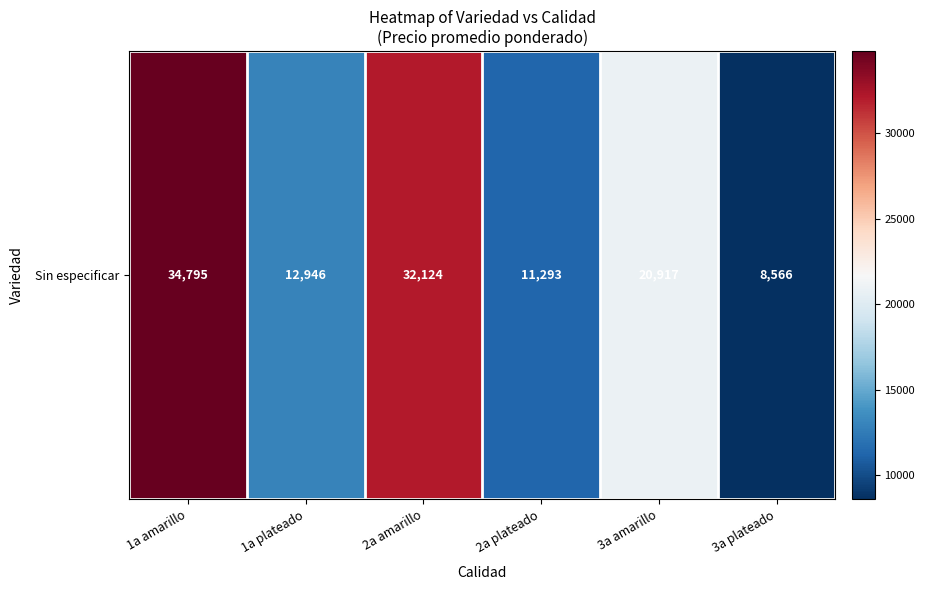

Rank the categories by value from lowest to highest.

3a plateado, 2a plateado, 1a plateado, 3a amarillo, 2a amarillo, 1a amarillo